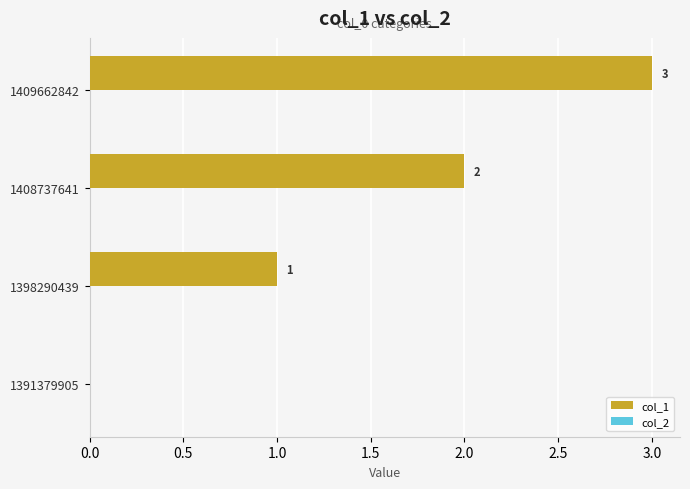

Approximately how many times larger is the value at 1398290439 compared to 1409662842?

0.3